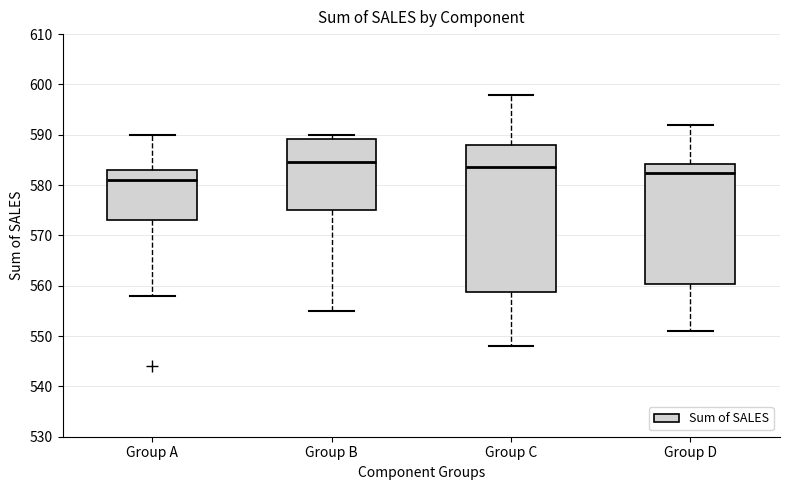

Where is the lower edge of the box for Group C on the y-axis? The values are not printed on the chart, so give them approximately, as read against the axis.

559